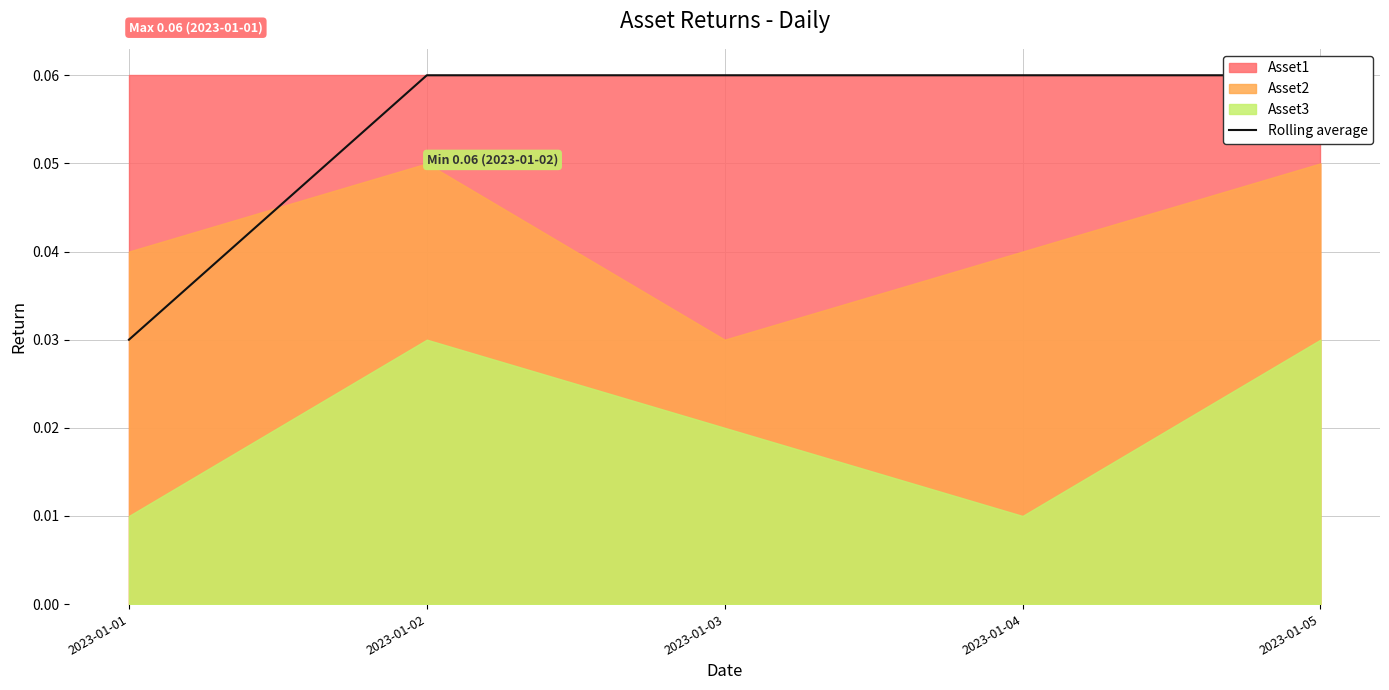

Is it true that the value at 2023-01-01 is 0.0?

False